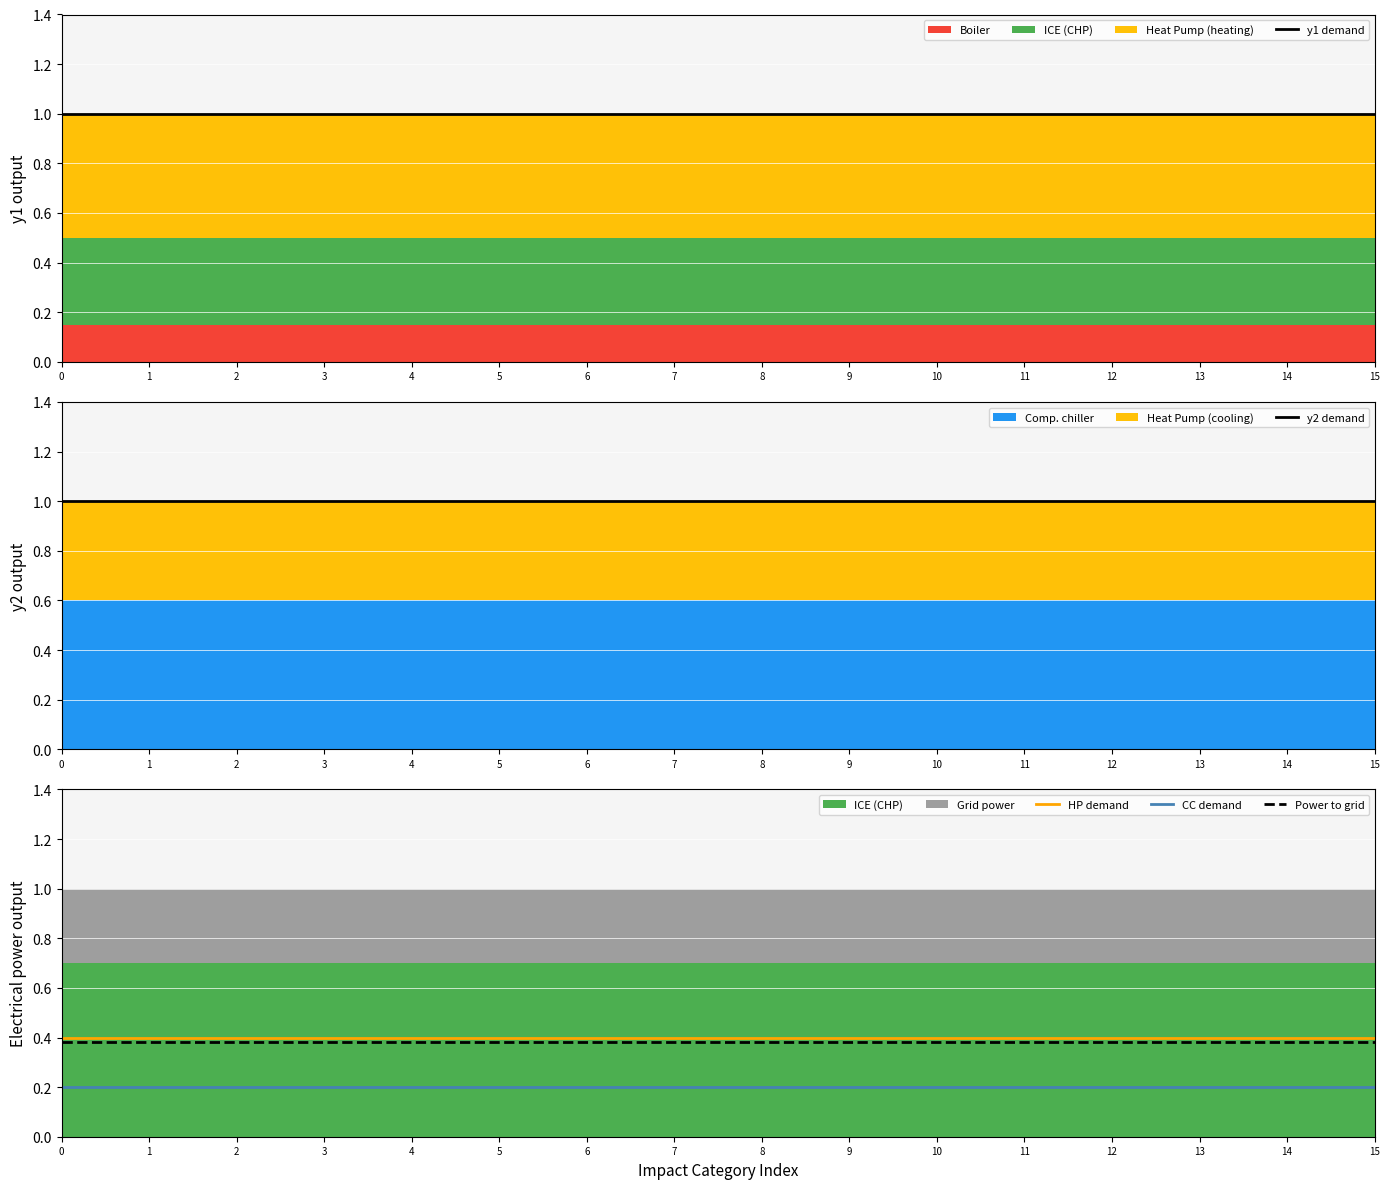

Between 11 and 7, which is larger?

11